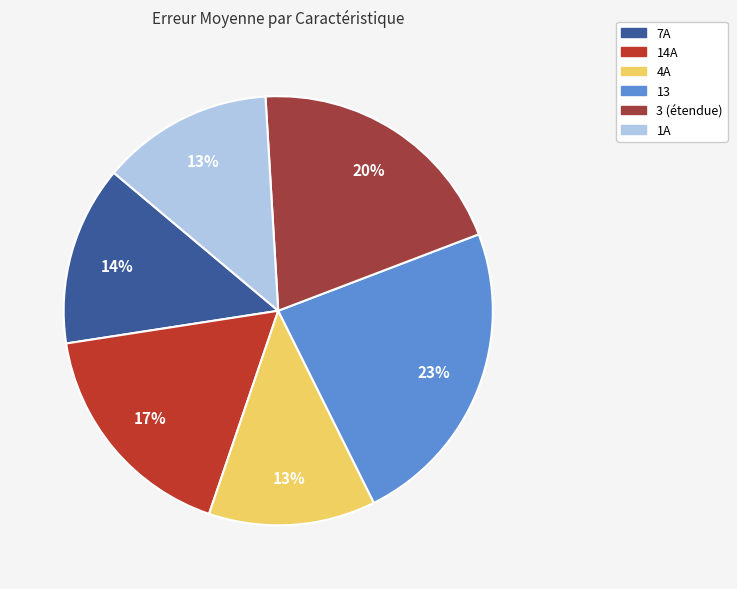

How many slices are in this pie chart?

6